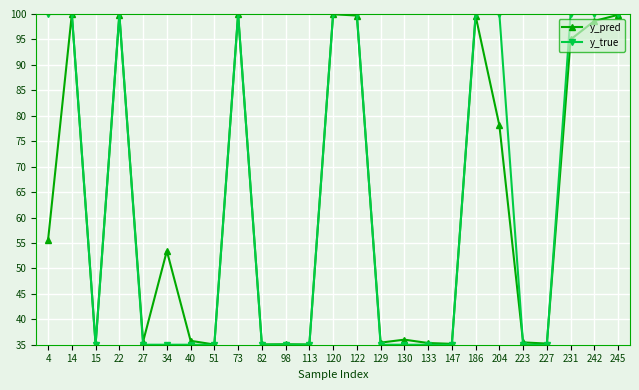

Which series changed the most between 147 and 231?

y_true